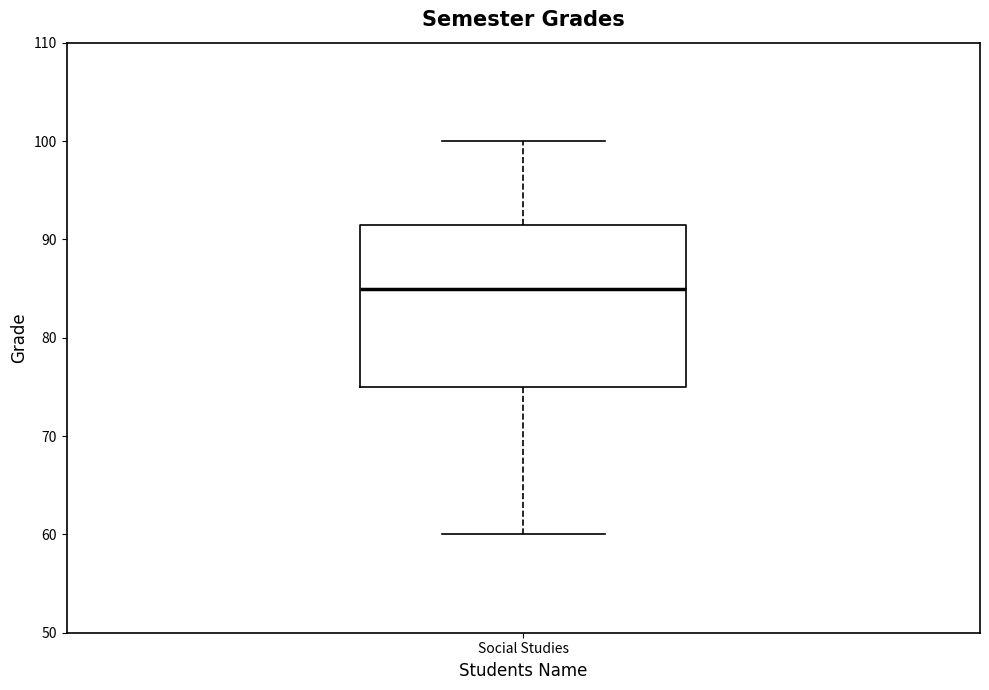

Where is the lower edge of the box for Social Studies on the y-axis? The values are not printed on the chart, so give them approximately, as read against the axis.

75